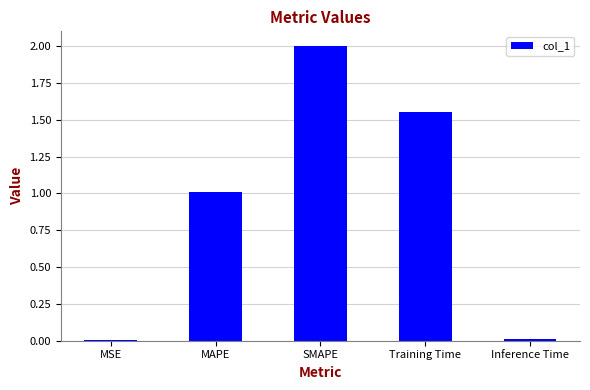

Is it true that the value at Training Time is 2.1?

False